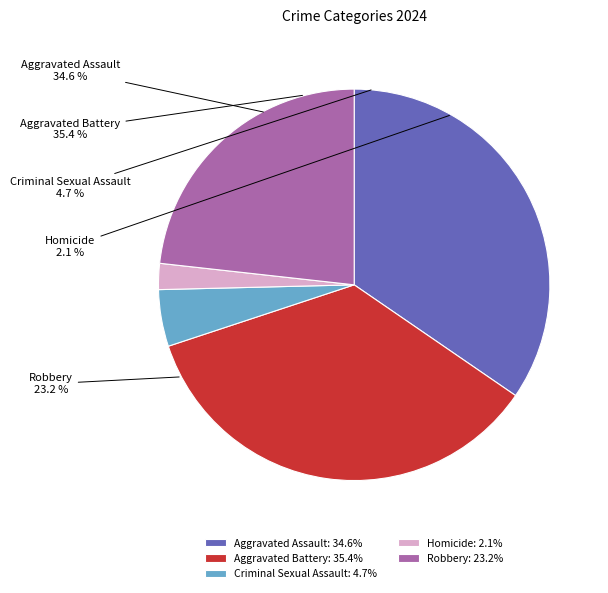

Does Aggravated Assault account for over 50% of the chart?

No